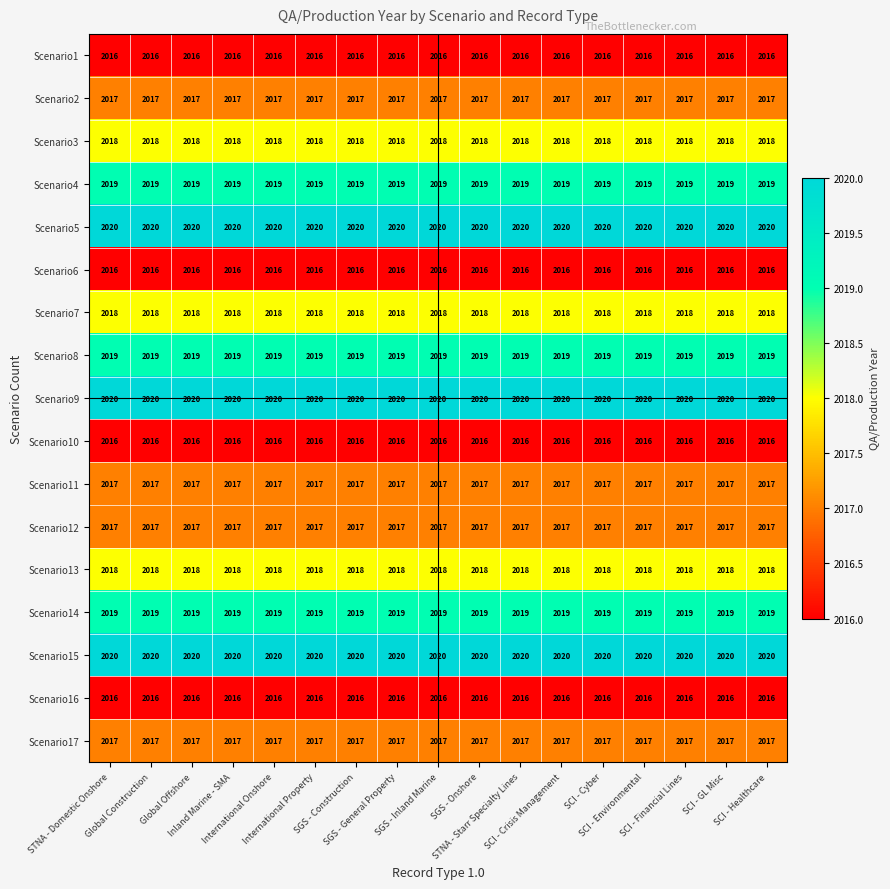

What is the minimum value shown in the chart?

2016